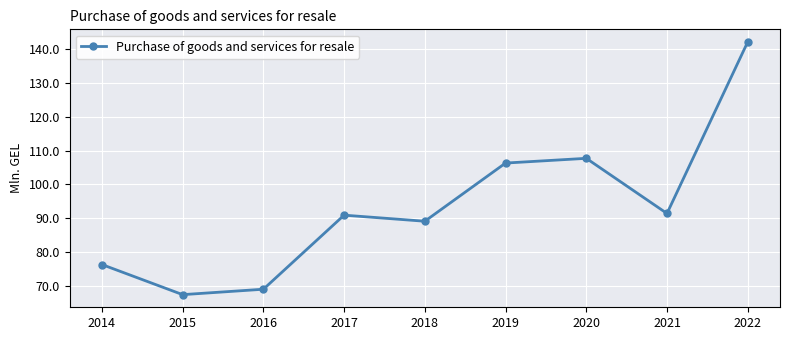

Which label corresponds to the largest value in the chart?

2022